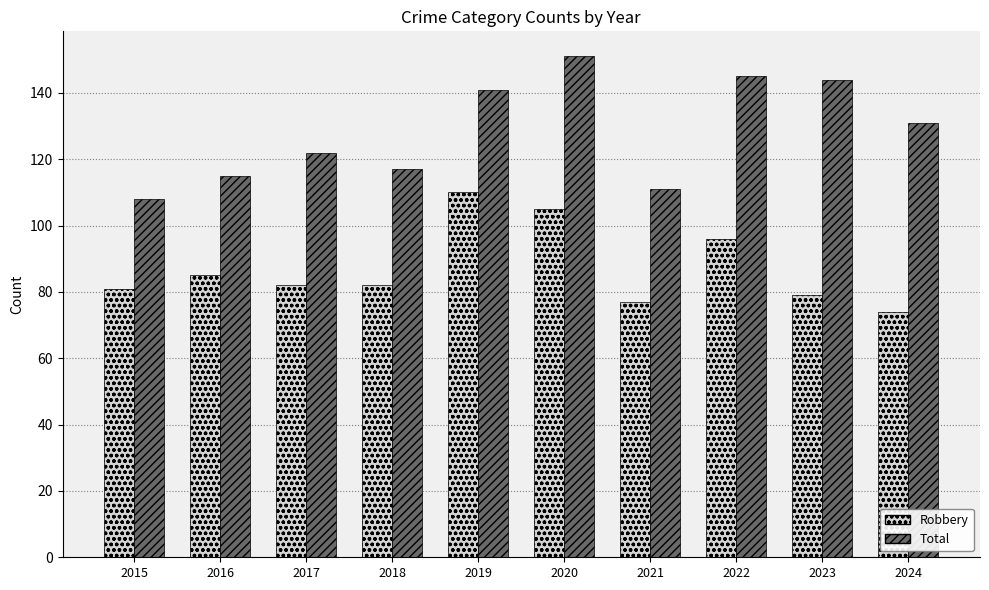

At which label does Robbery first exceed 82?

2016